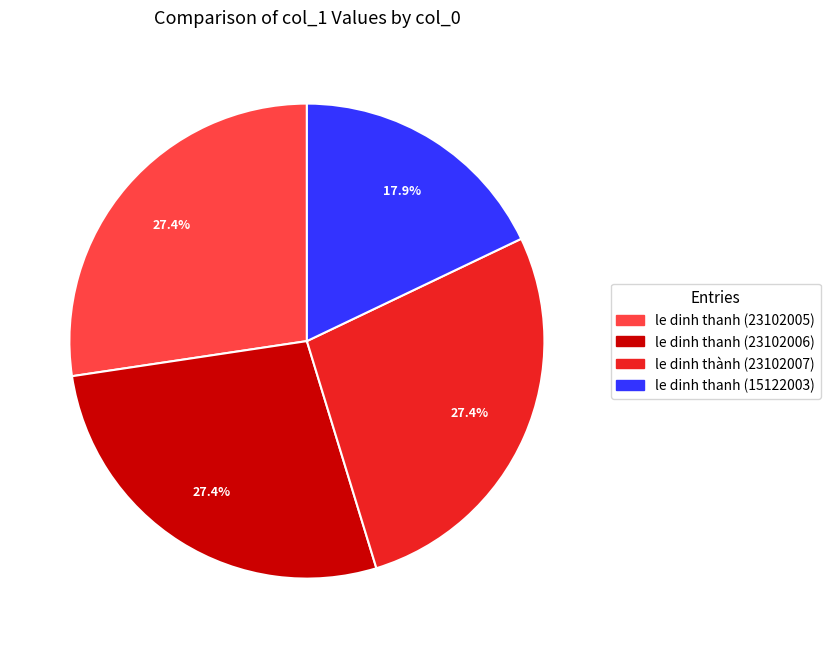

Is there any slice that represents more than half of the pie?

No